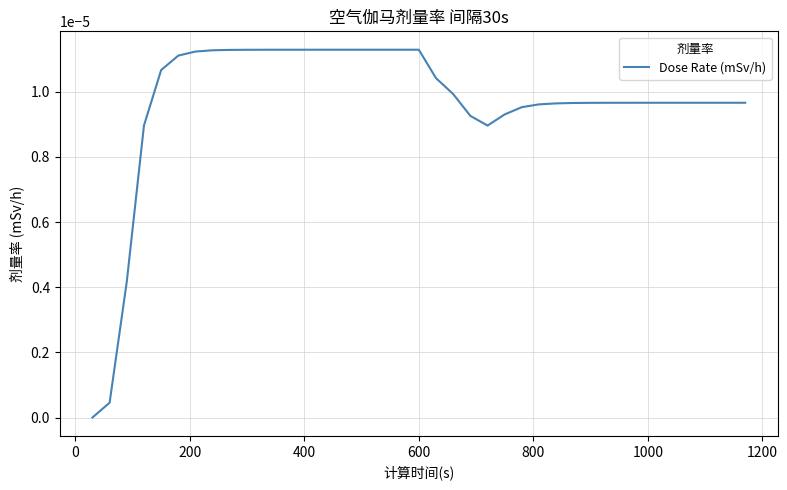

How many lines are shown in the chart?

1